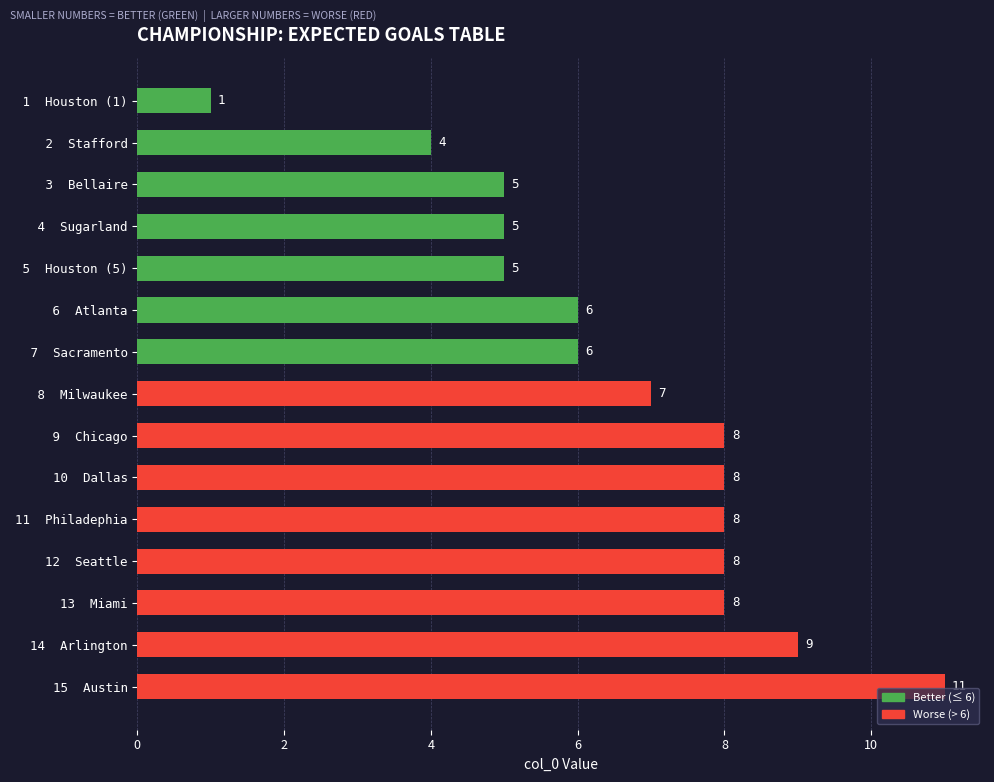

What is the difference between the second highest and minimum values?

8